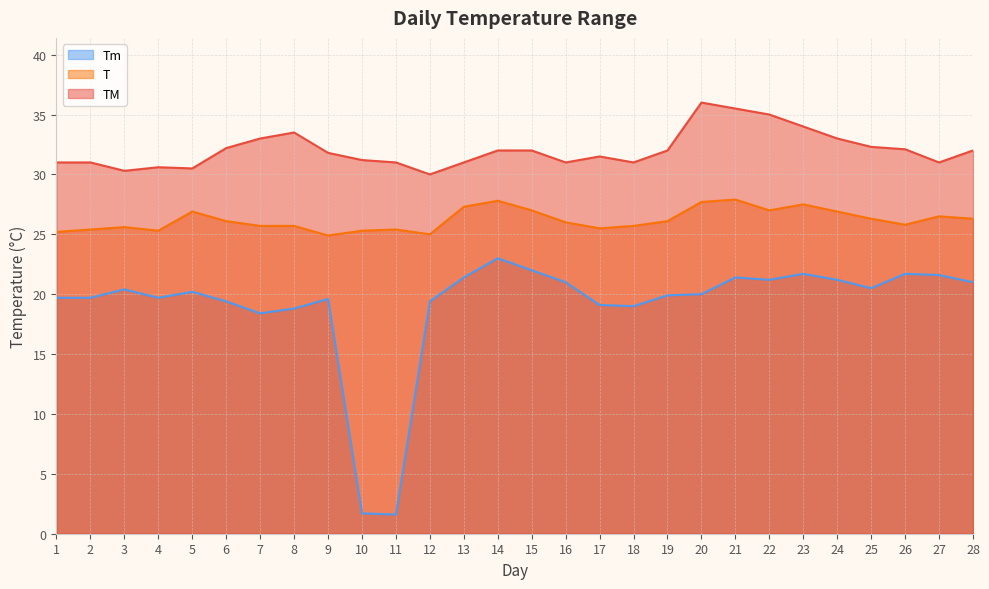

At which category is the sum across all series the highest?

21